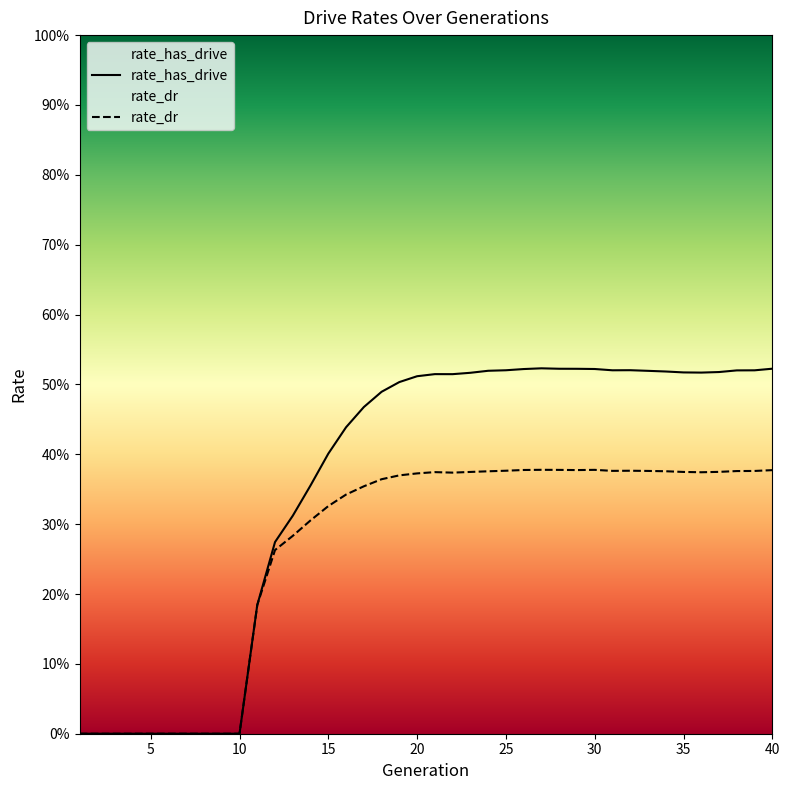

Which series has the widest spread of values?

rate_has_drive